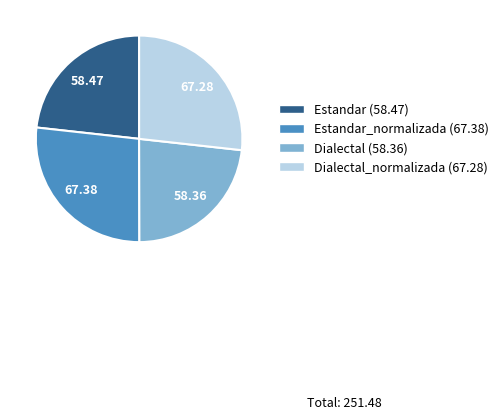

Does any single category account for the majority?

No